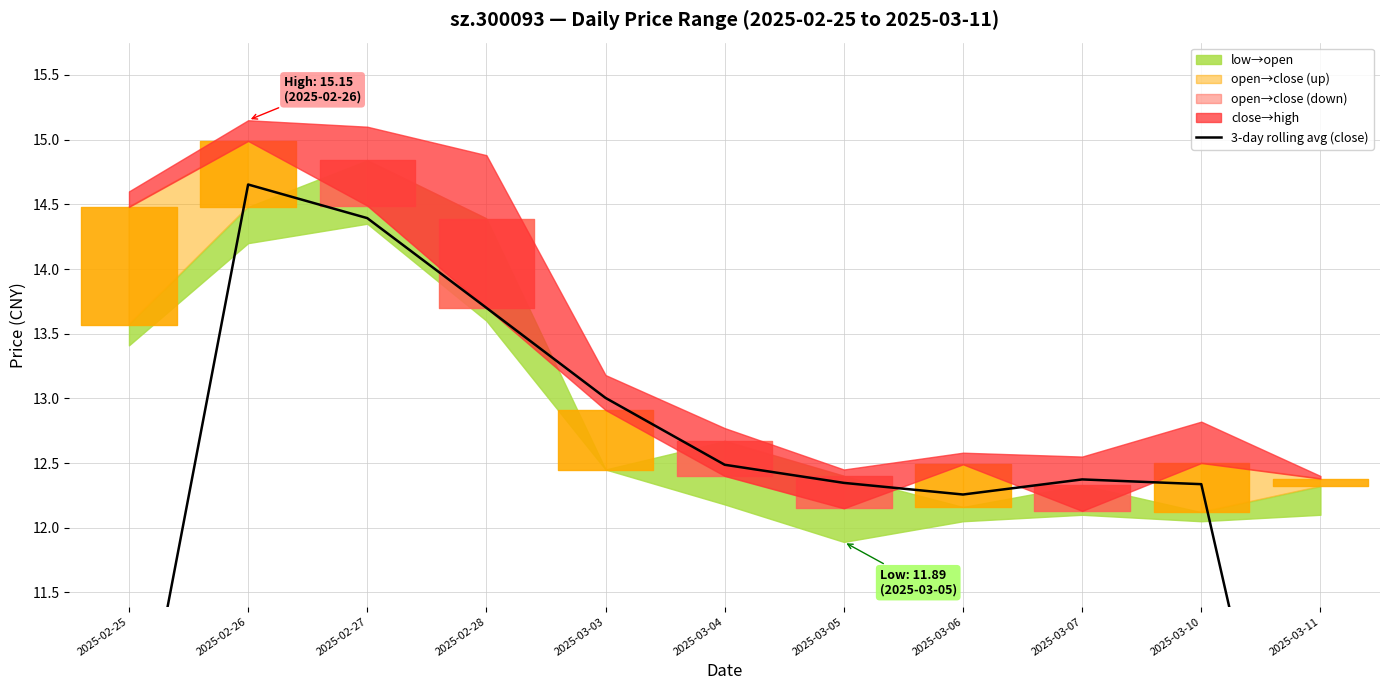

Rank the categories by value from highest to lowest.

2025-02-26, 2025-02-27, 2025-02-28, 2025-03-03, 2025-03-04, 2025-03-07, 2025-03-05, 2025-03-10, 2025-03-06, 2025-02-25, 2025-03-11